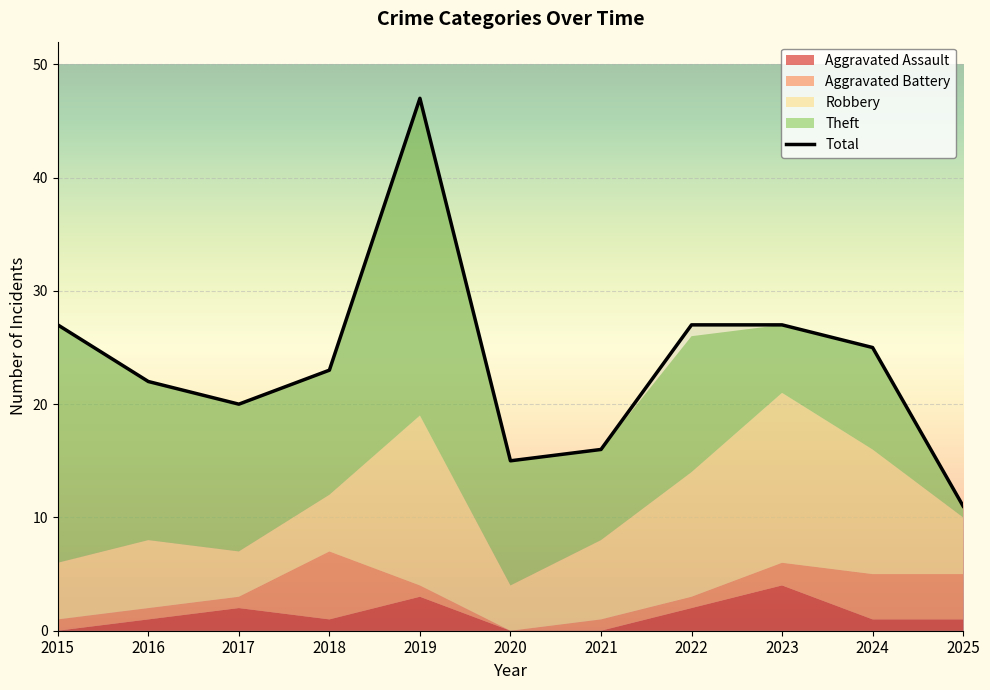

Between 2025 and 2017, which is larger?

2017